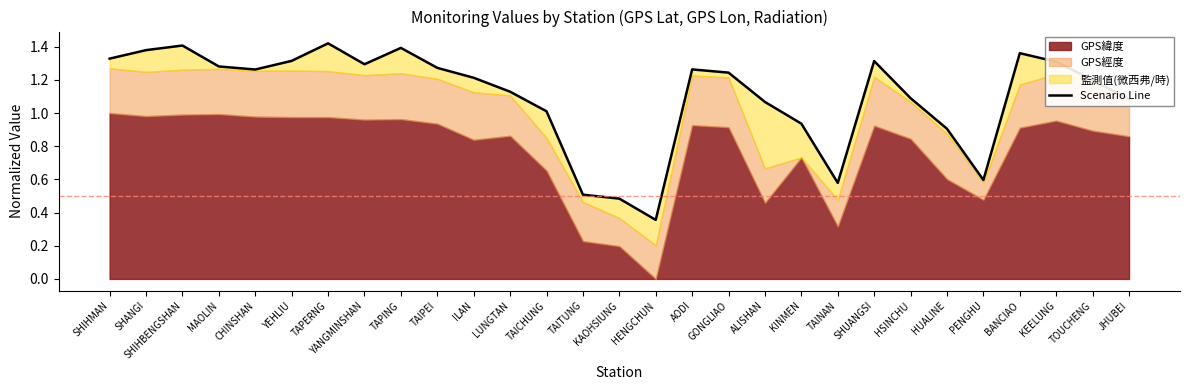

List the labels in order of value, largest first.

TAPERNG, SHIHBENGSHAN, TAPING, SHANGI, BANCIAO, SHIHMAN, YEHLIU, SHUANGSI, KEELUNG, YANGMINSHAN, MAOLIN, TAIPEI, AODI, CHINSHAN, GONGLIAO, ILAN, TOUCHENG, LUNGTAN, HSINCHU, JHUBEI, ALISHAN, TAICHUNG, KINMEN, HUALINE, PENGHU, TAINAN, TAITUNG, KAOHSIUNG, HENGCHUN